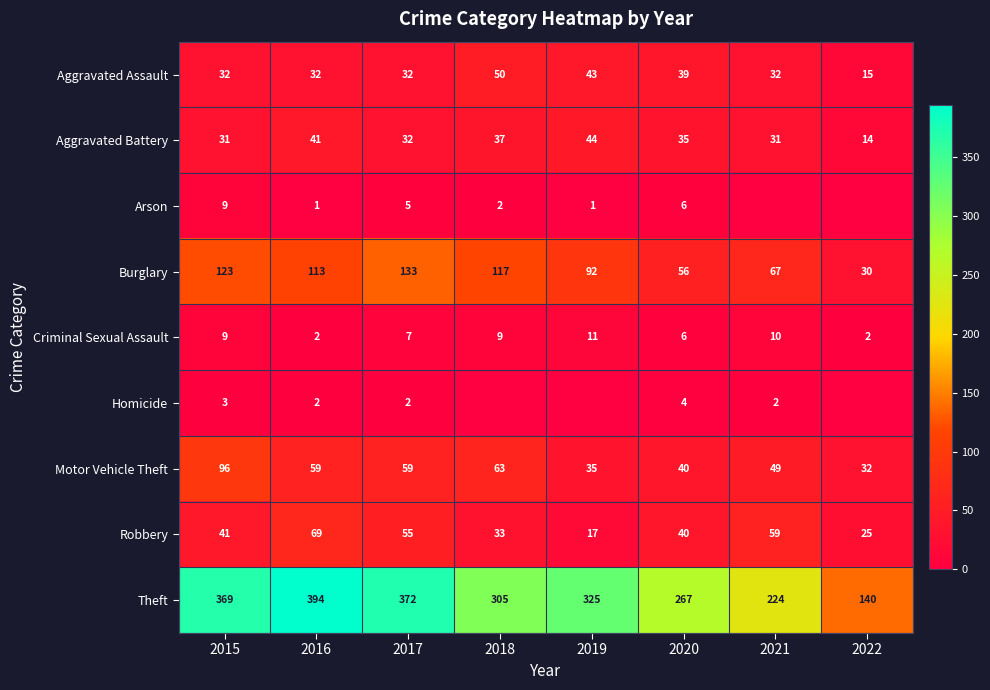

At how many categories does at least one series exceed 335?

3